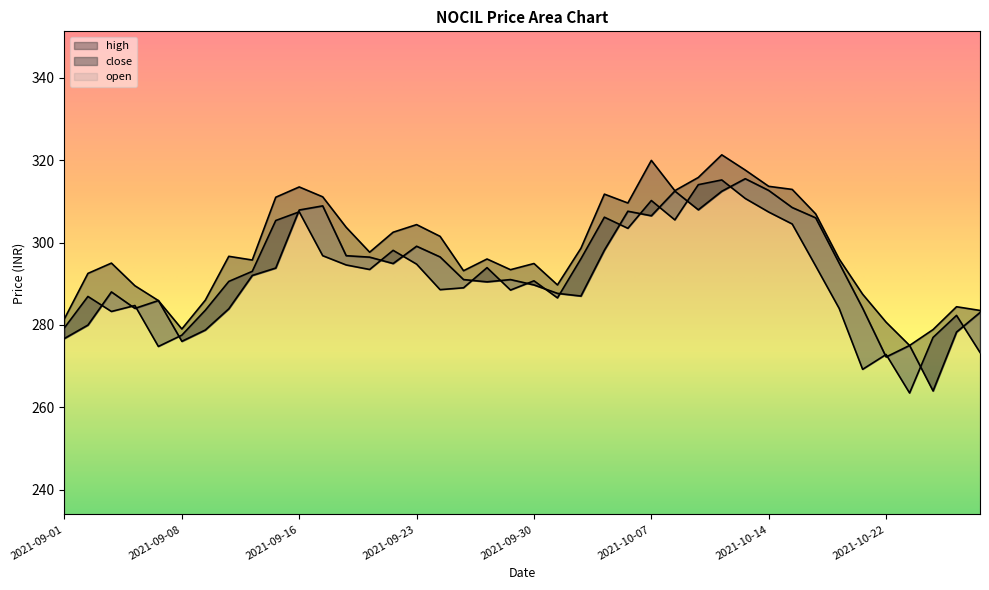

Which series changed the most between 2021-09-29 and 2021-10-06?

open